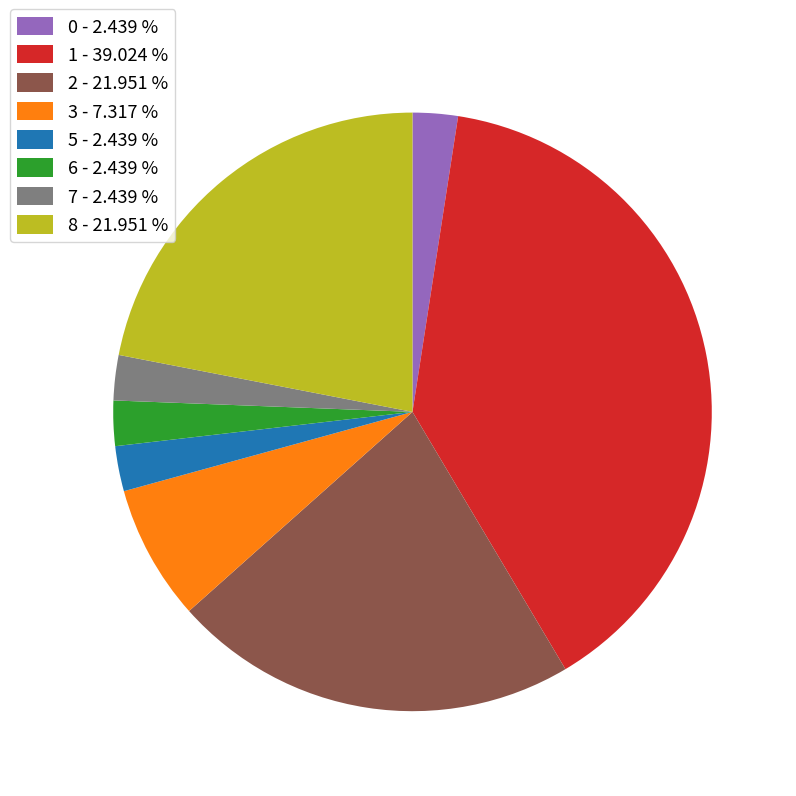

Is the sum of 2 - 21.951 % and 3 - 7.317 % greater than half?

No